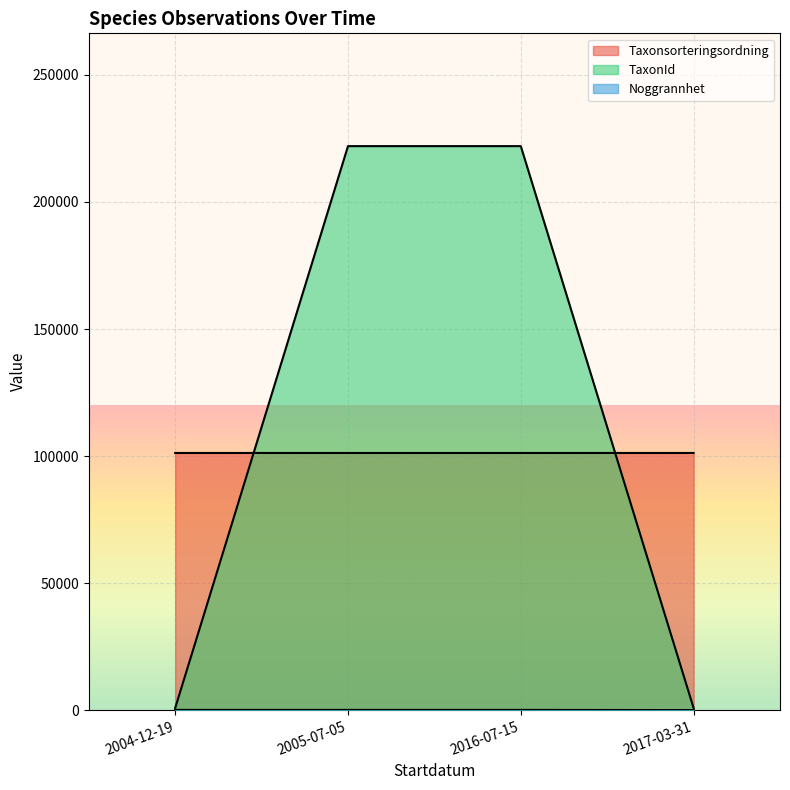

Is the value of TaxonId at 2005-07-05 greater than the value of Noggrannhet at 2005-07-05?

Yes